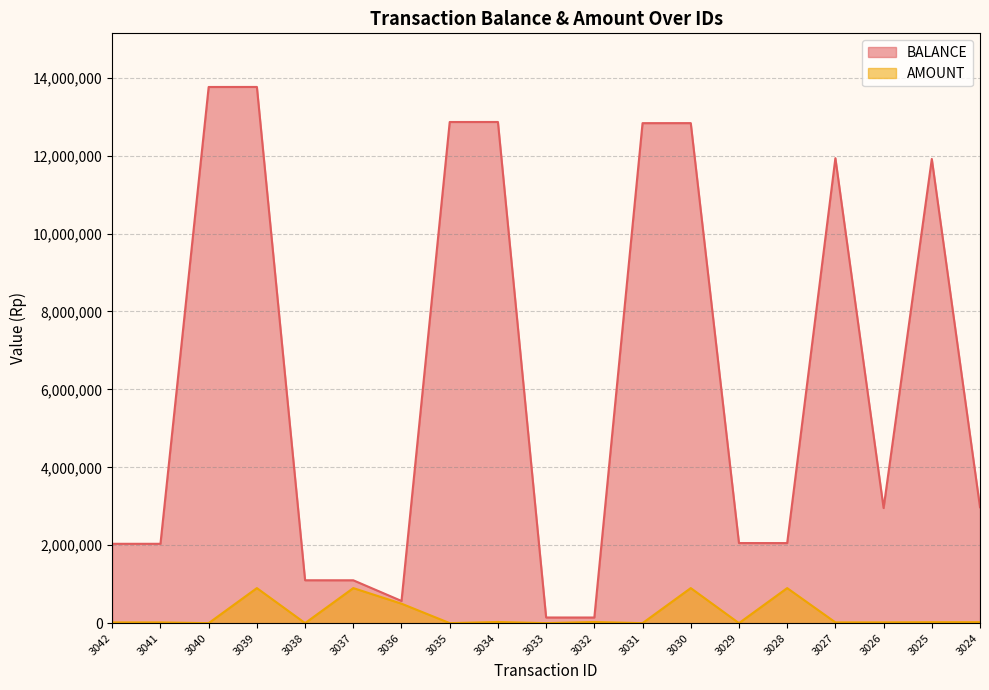

Is it true that BALANCE equals 49467 at 3032?

False